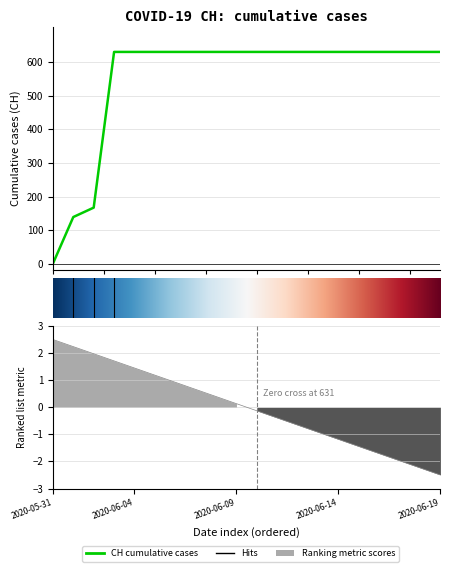

What position from the left is 2020-06-14?

15